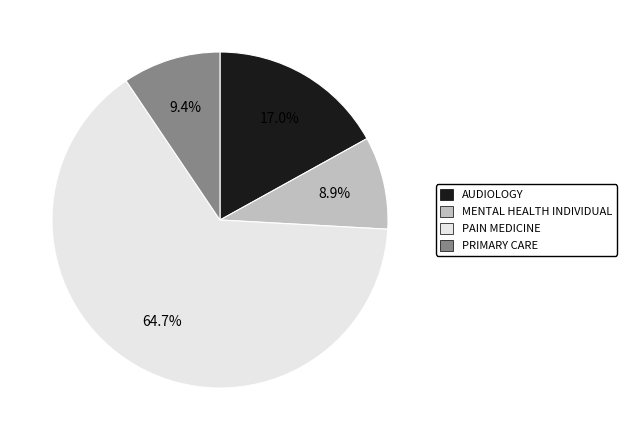

To the nearest percent, what percentage of the pie is PRIMARY CARE?

9%